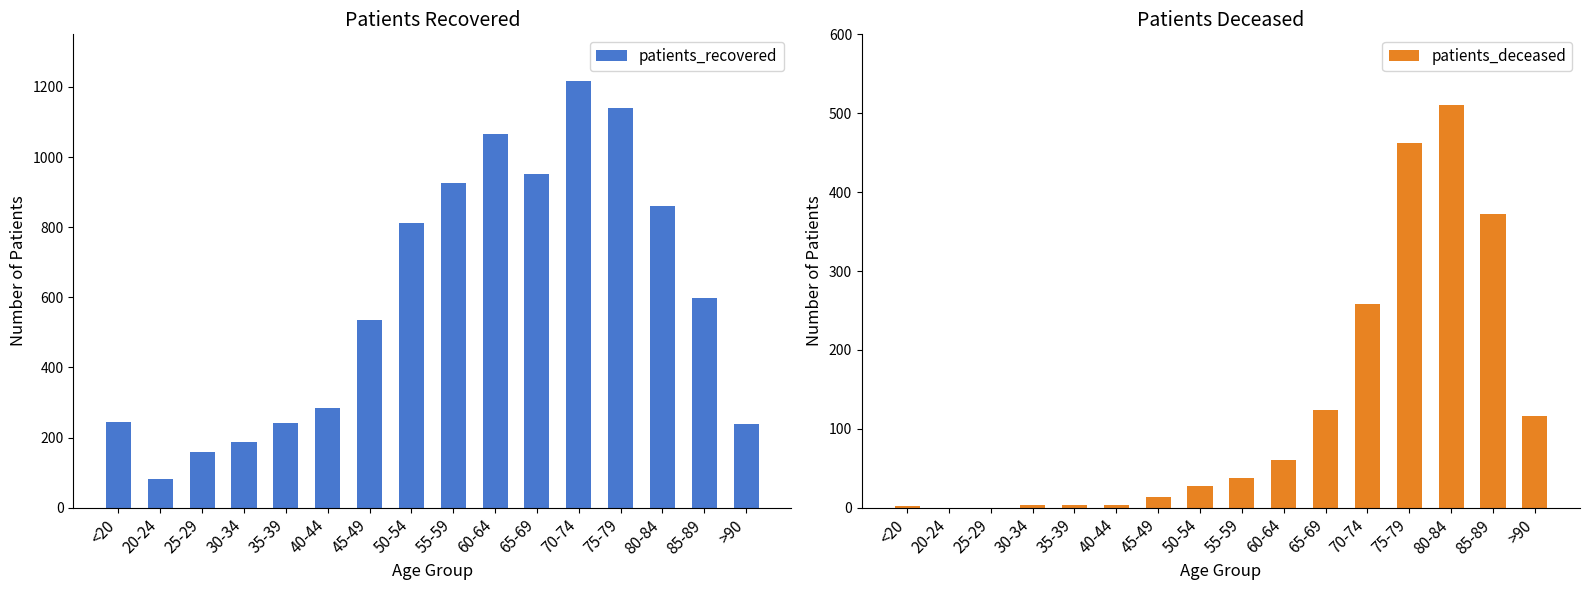

Where does the patients_deceased series first go above 37?

60-64